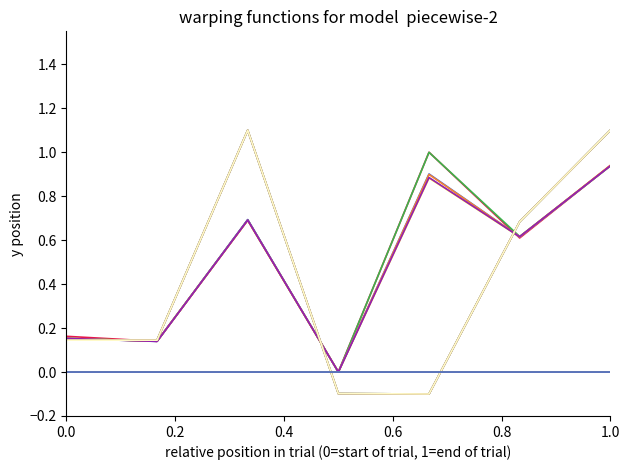

Does the chart display data point markers on the line(s)?

No